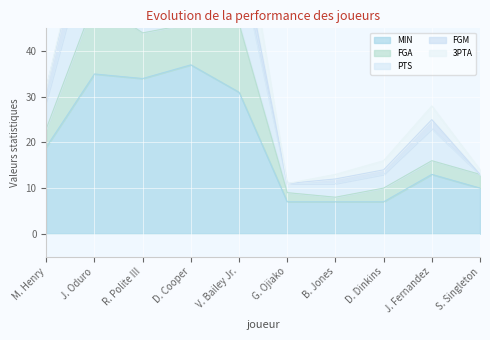

How many interior local valleys does the MIN series have?

1